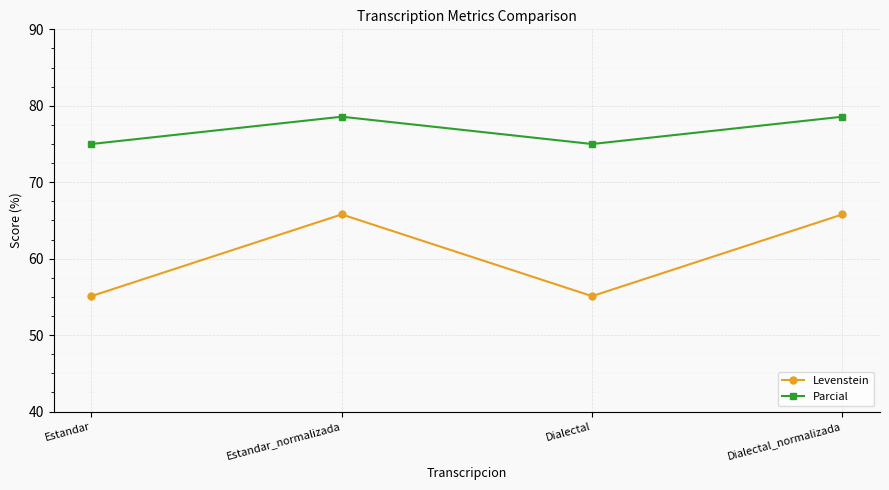

Is this an area chart (filled region under the line)?

No